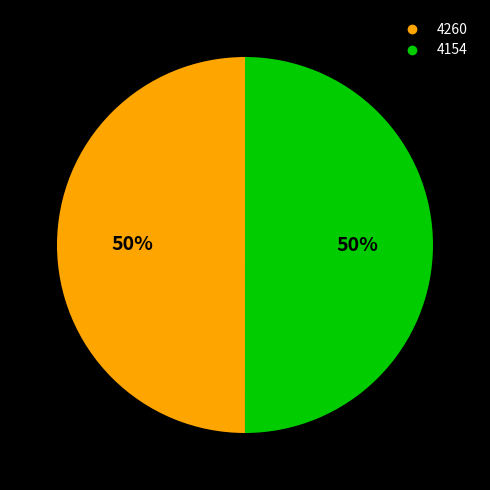

To the nearest percent, what is the combined percentage of 4154 and 4260?

100%